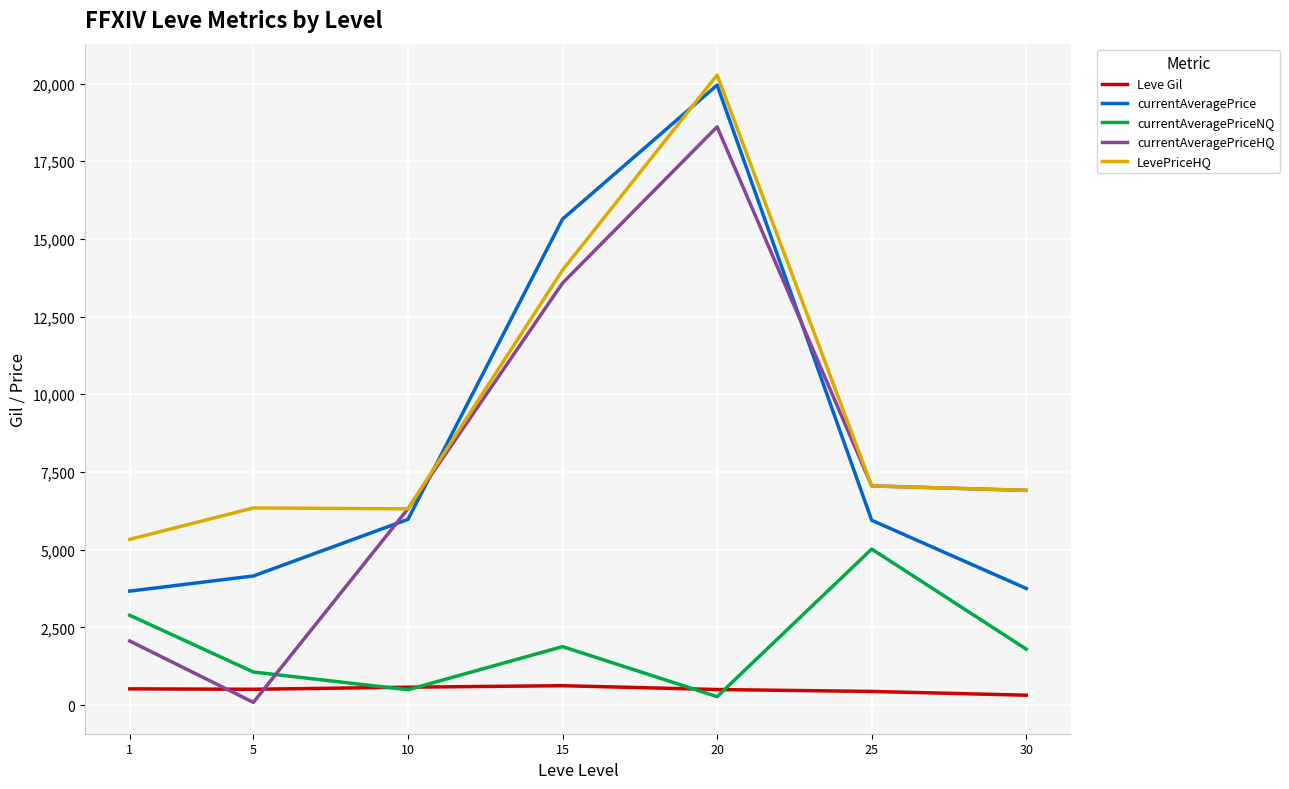

Which series changed the most between 1 and 10?

currentAveragePriceHQ